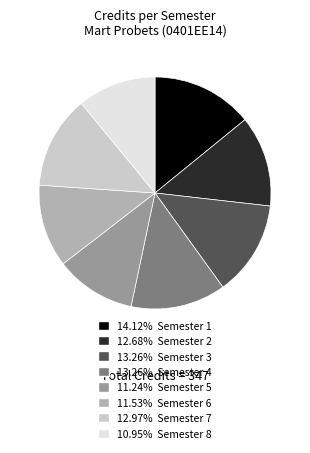

Is there any slice that represents more than half of the pie?

No